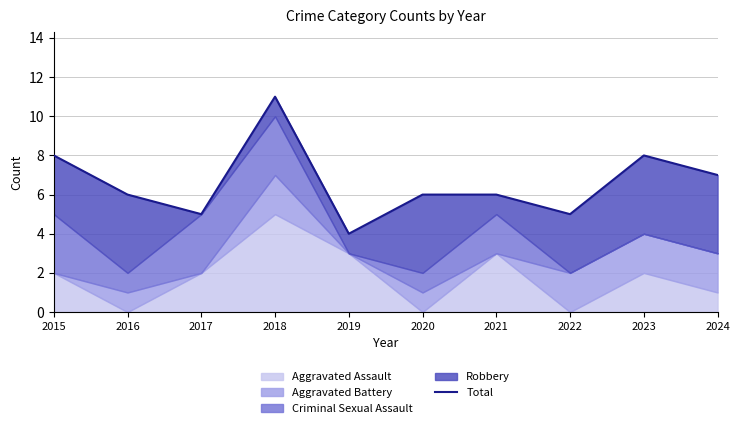

At which category does the data reach its first local valley?

2017